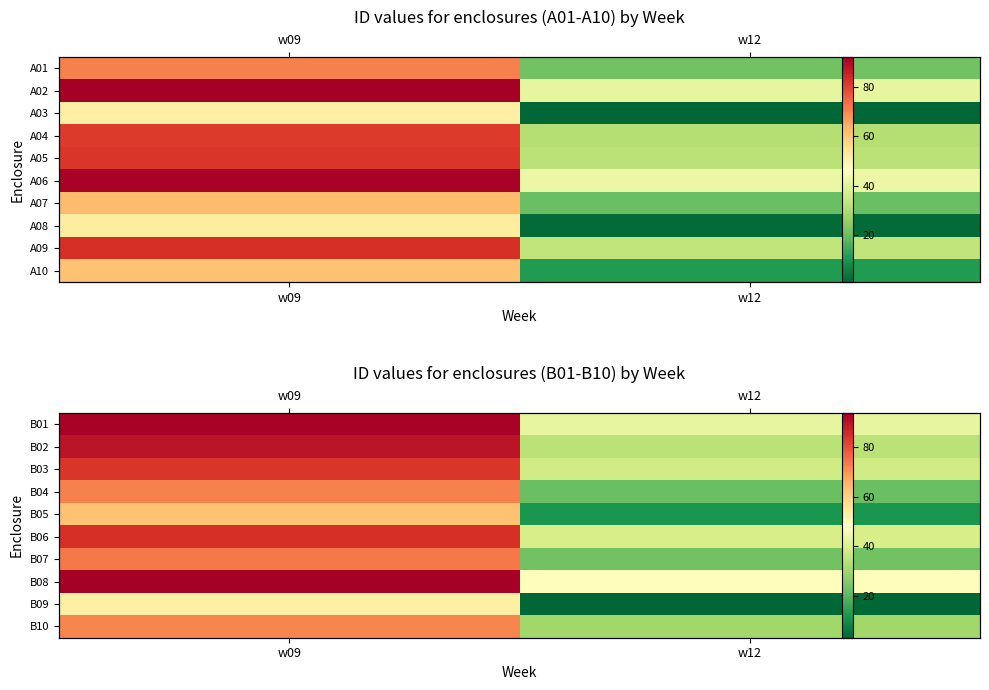

How many series are shown in this chart?

10